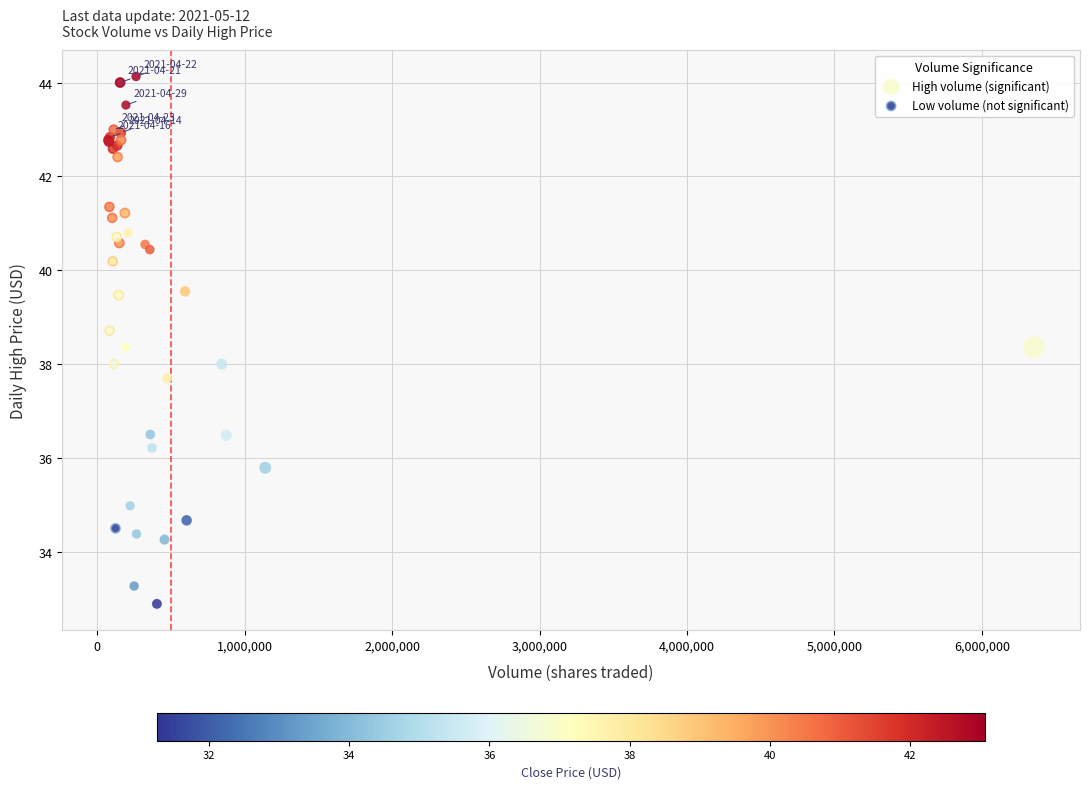

Which series has the widest spread of Y values?

High volume (significant)